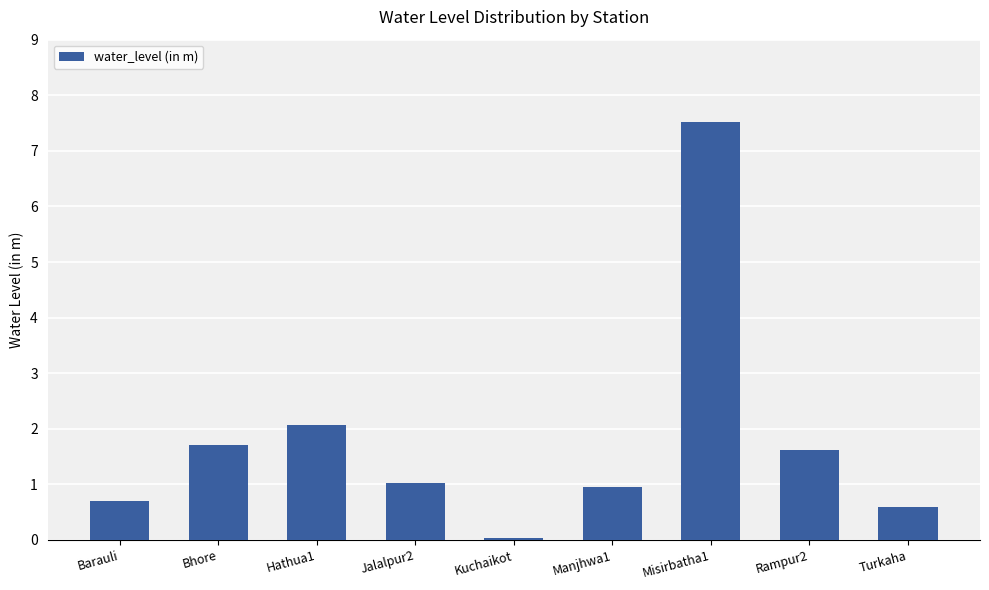

True or false: the data shows 0.0 at Kuchaikot.

True